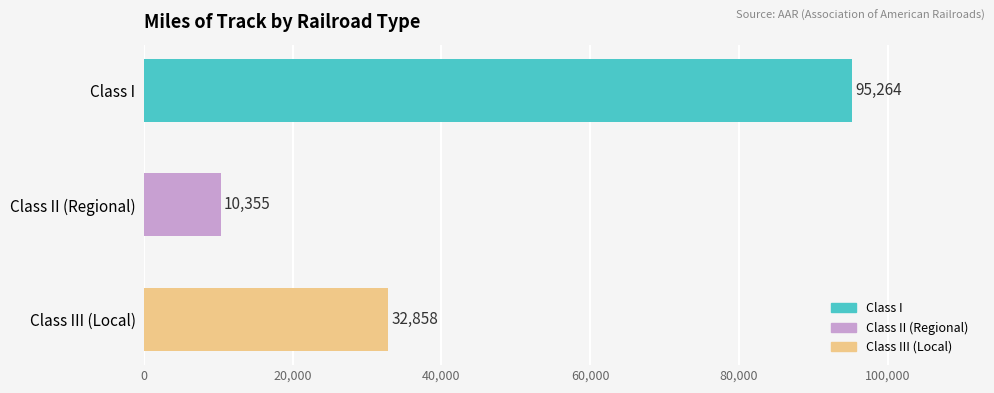

At which label is the value closest to 52809?

Class III (Local)